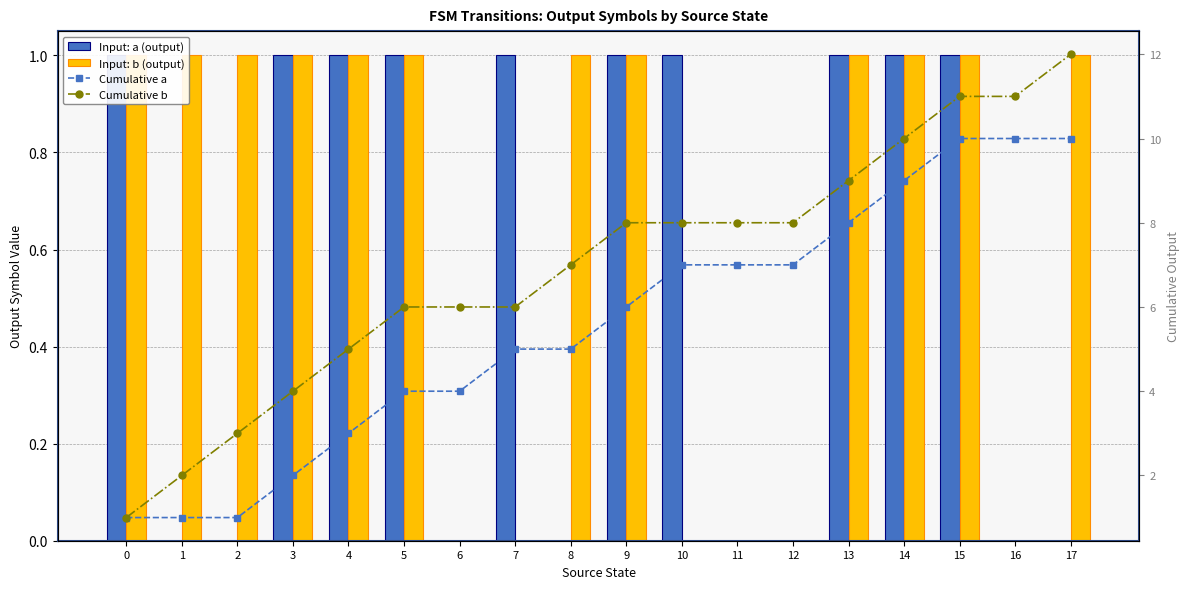

How many data points in Input: a (output) are less than 1?

8